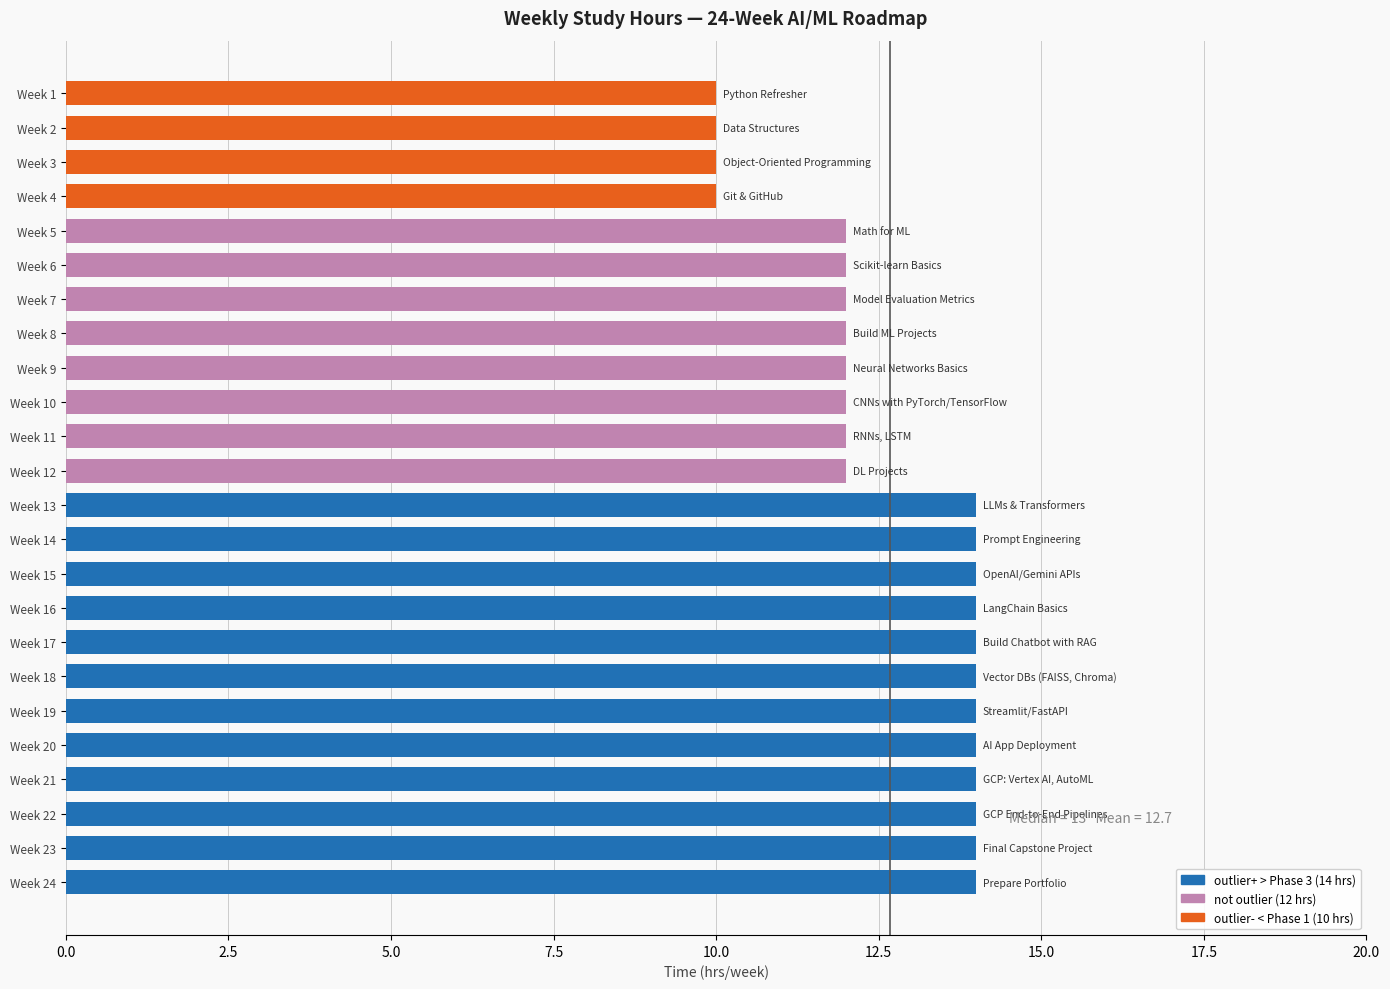

What is the change in value from Week 3 to Week 14?

+4